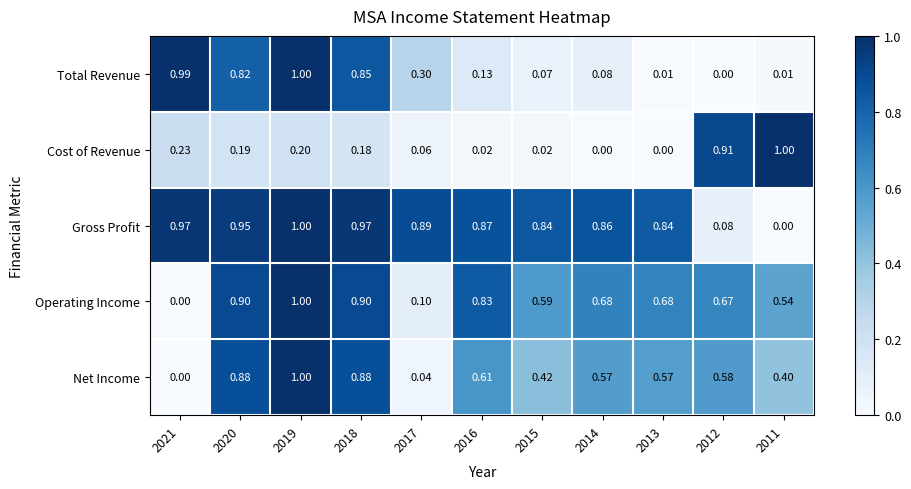

Which series changed the most between 2018 and 2012?

Gross Profit